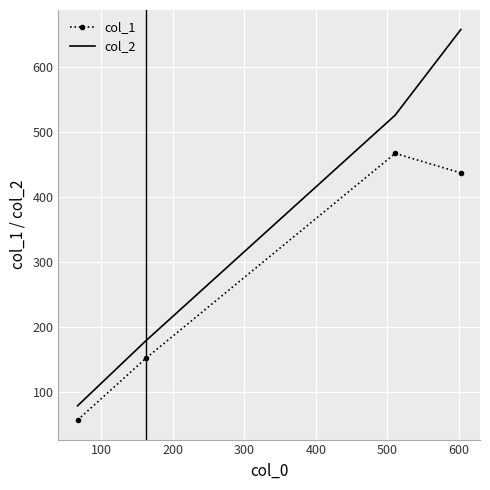

True or false: col_2 has more than 1 interior local peaks.

False